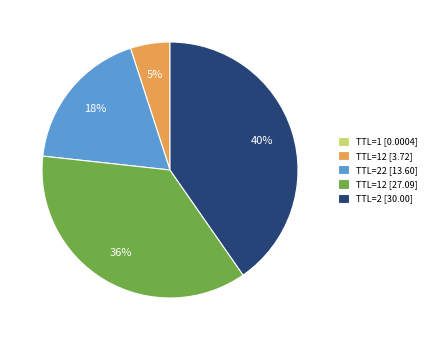

What percentage is the TTL=22 [13.60] slice, to the nearest percent?

18%